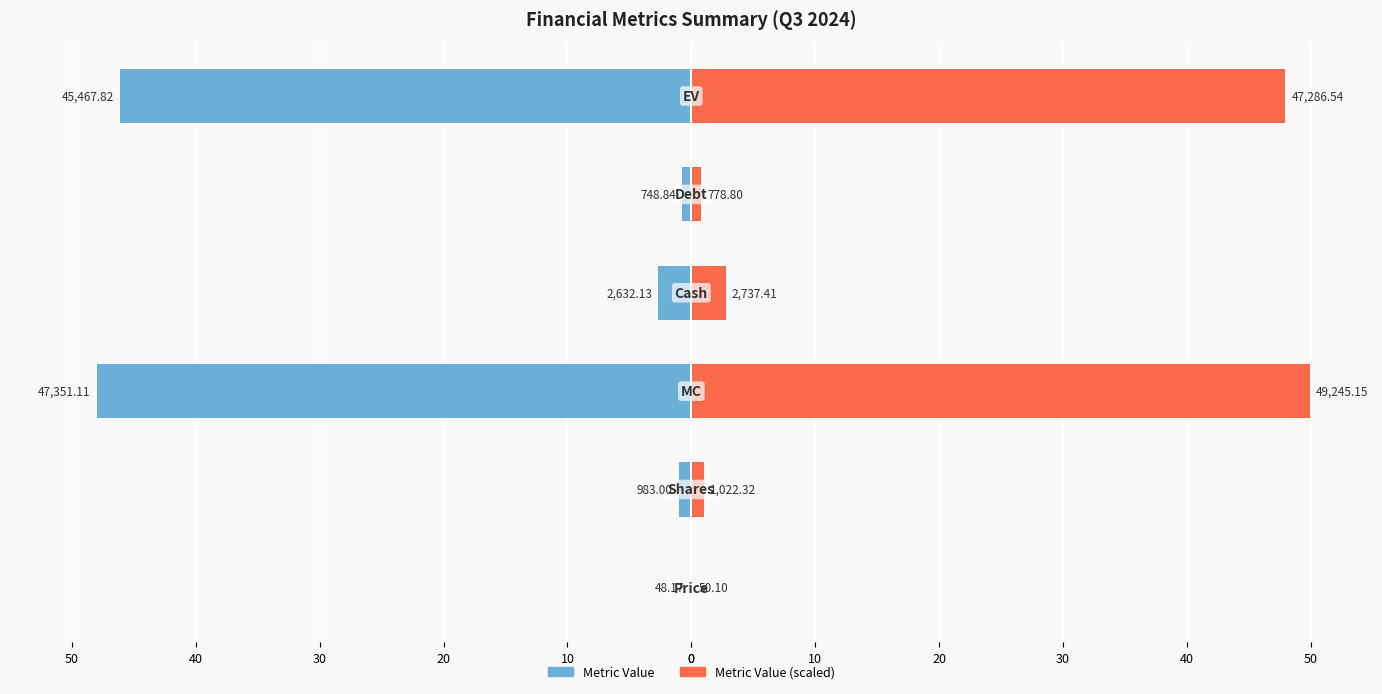

How many data points in Value (Right) are less than 2?

3